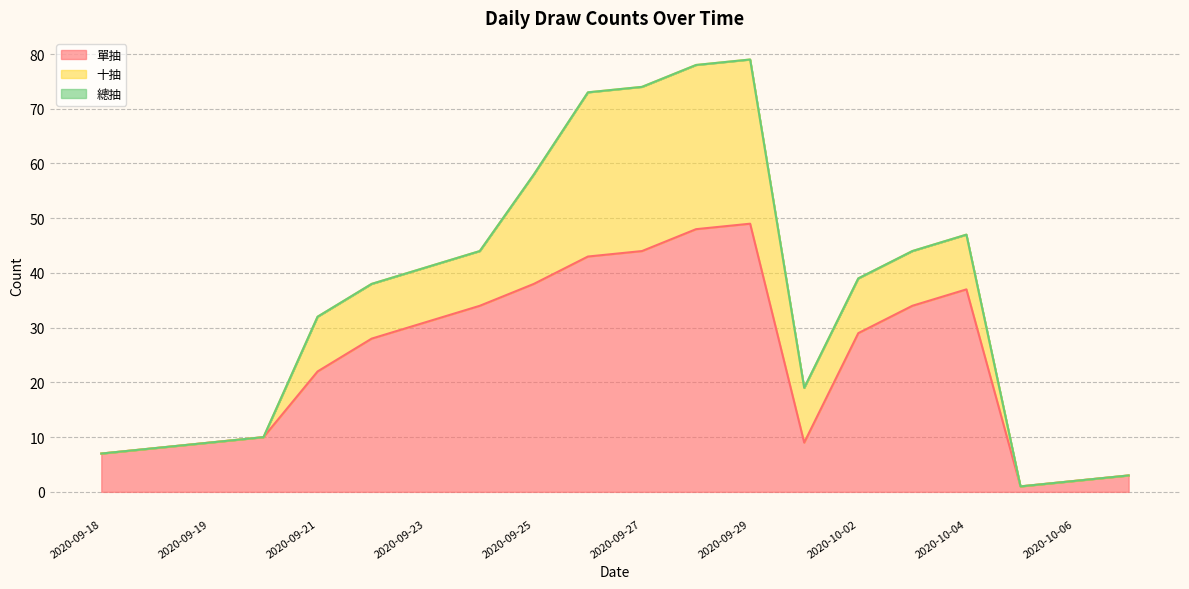

Which series has the largest range (max minus min)?

總抽